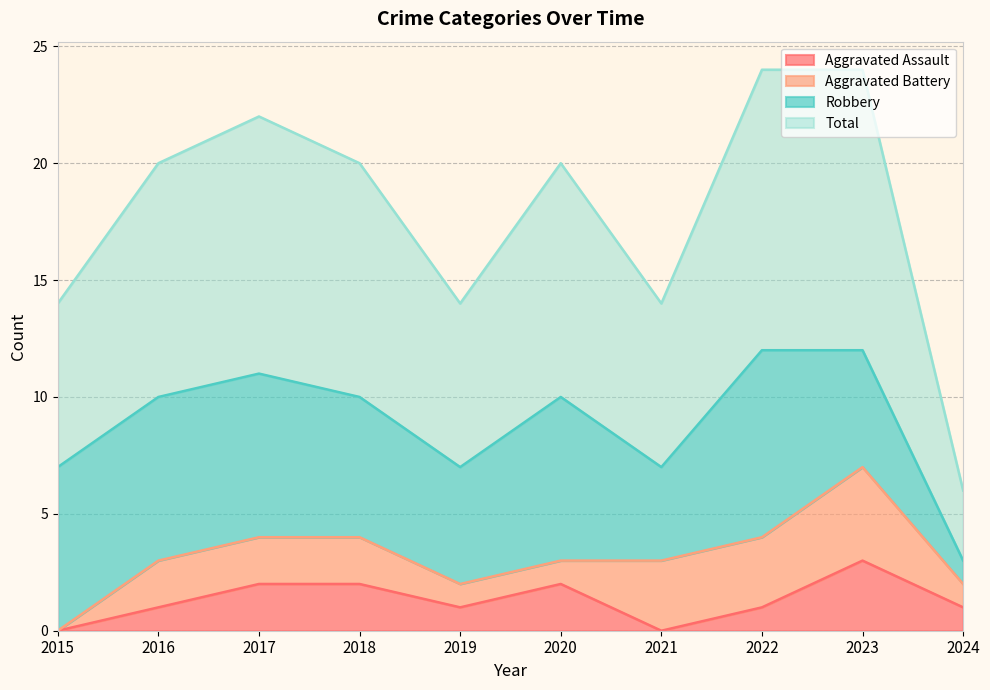

Is the value of Aggravated Assault at 2016 greater than the value of Total at 2024?

No